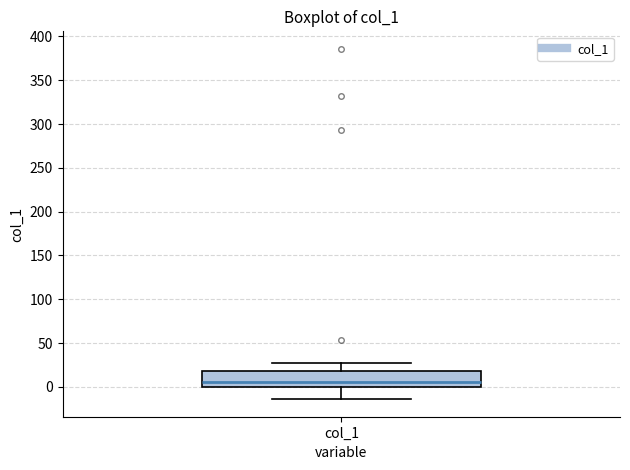

Read this box plot against the y-axis: the position of the median line, the range covered by the box, and the ends of both whiskers. The values are not printed on the chart, so give them approximately, as read against the axis.

median 5, box 0 to 20, whiskers -15 to 25